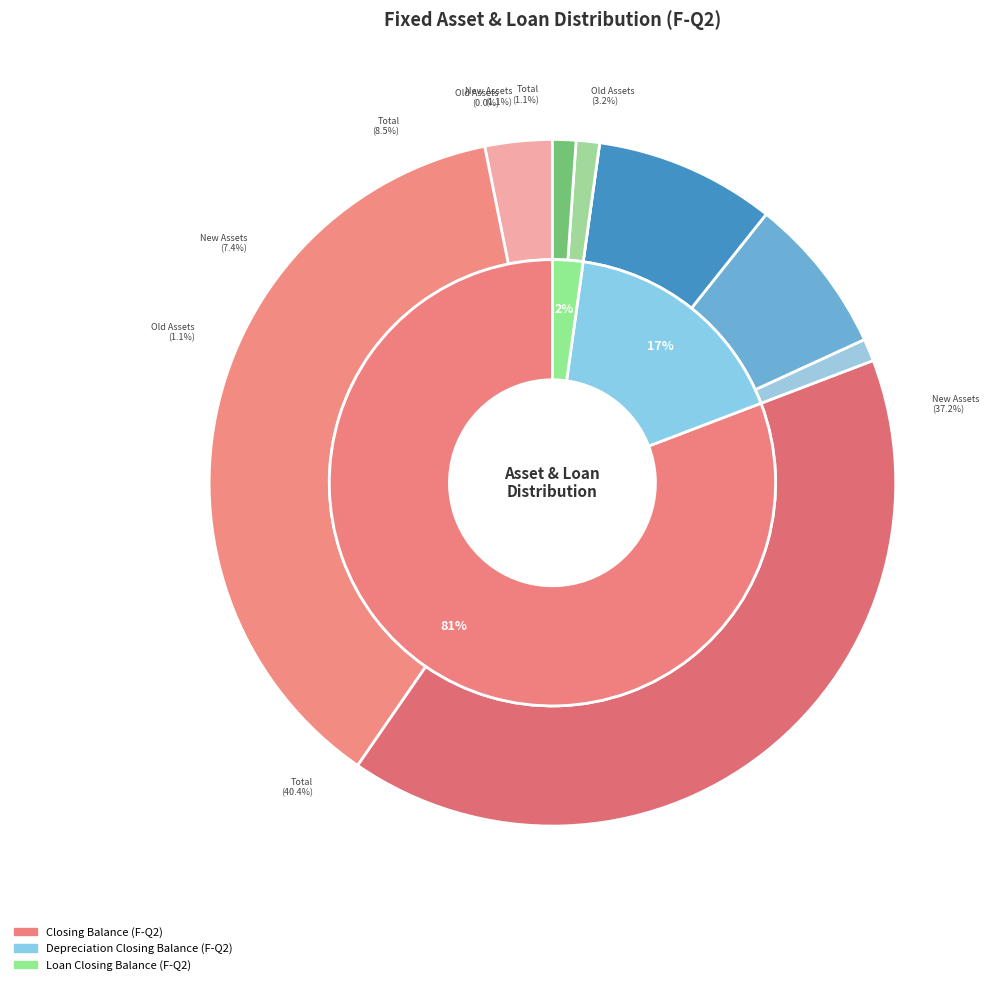

Count the number of slices in the pie.

3